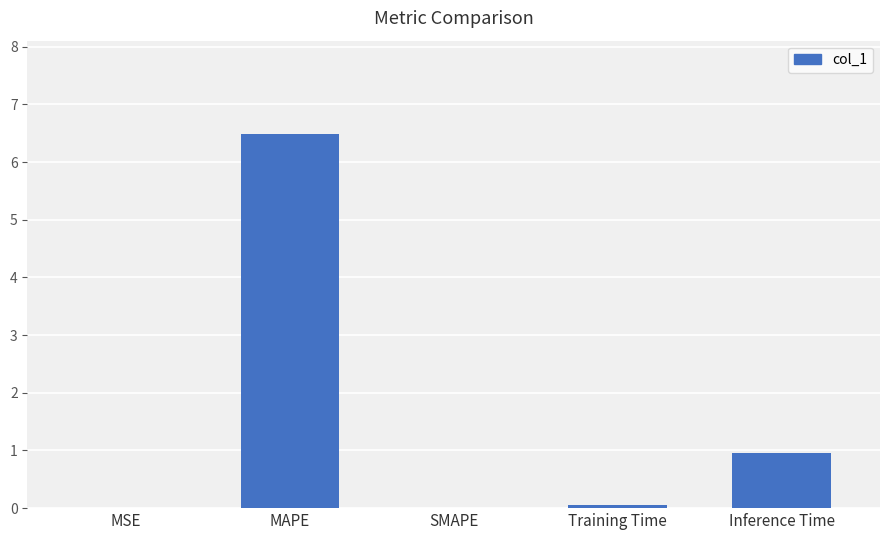

What is the change in value from MSE to Inference Time?

+1.0